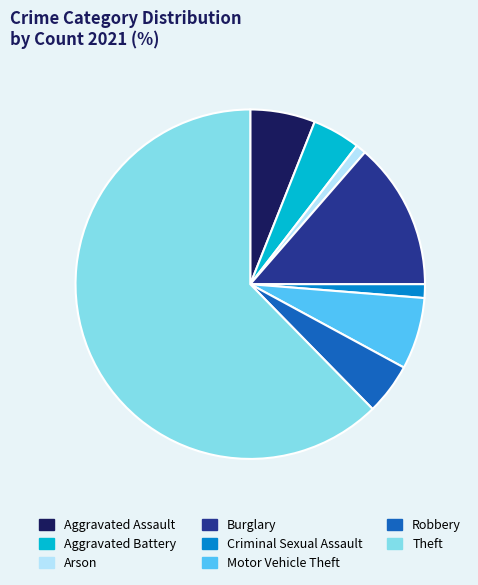

Does Theft account for over 50% of the chart?

Yes